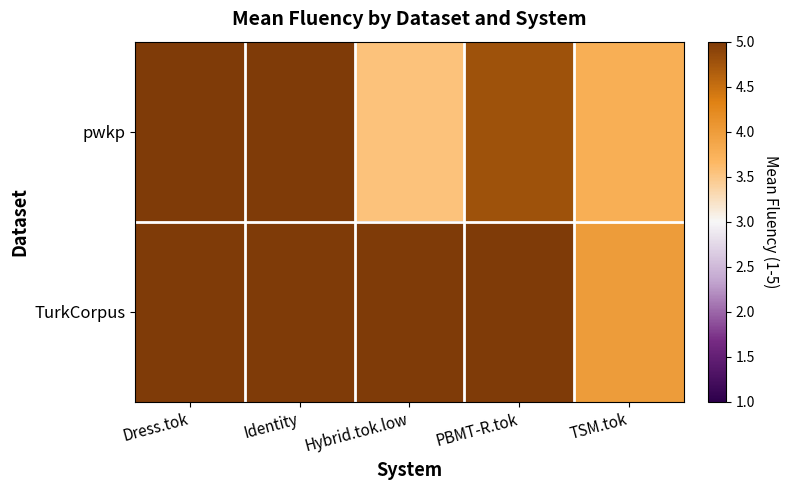

At Hybrid.tok.low, list the series in order from largest to smallest.

TurkCorpus, pwkp